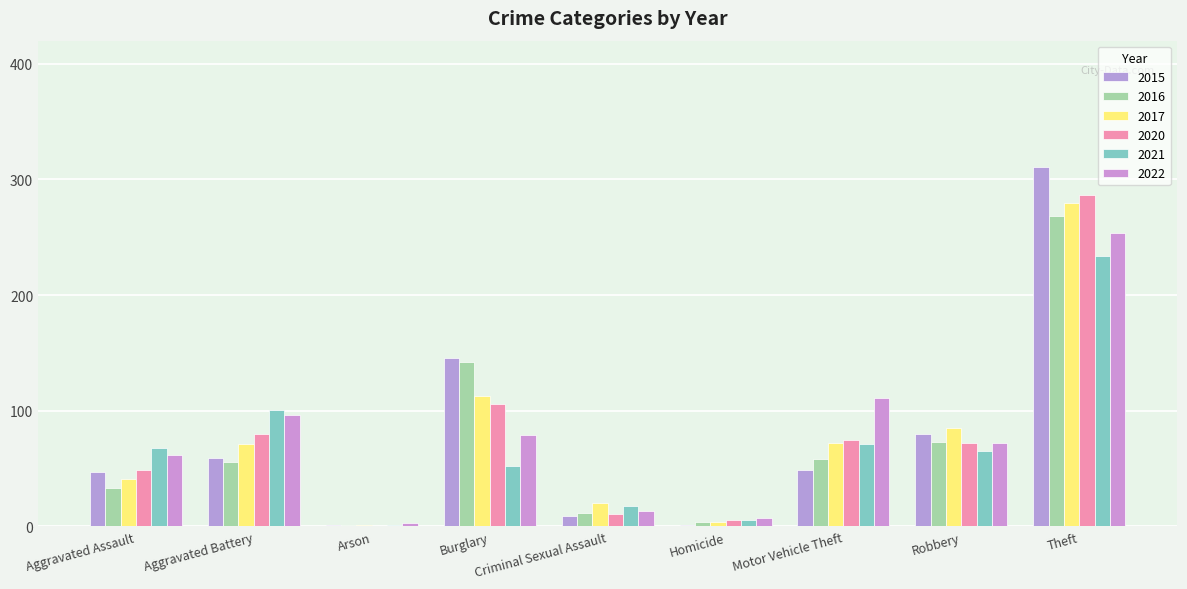

How many groups of bars are there?

9